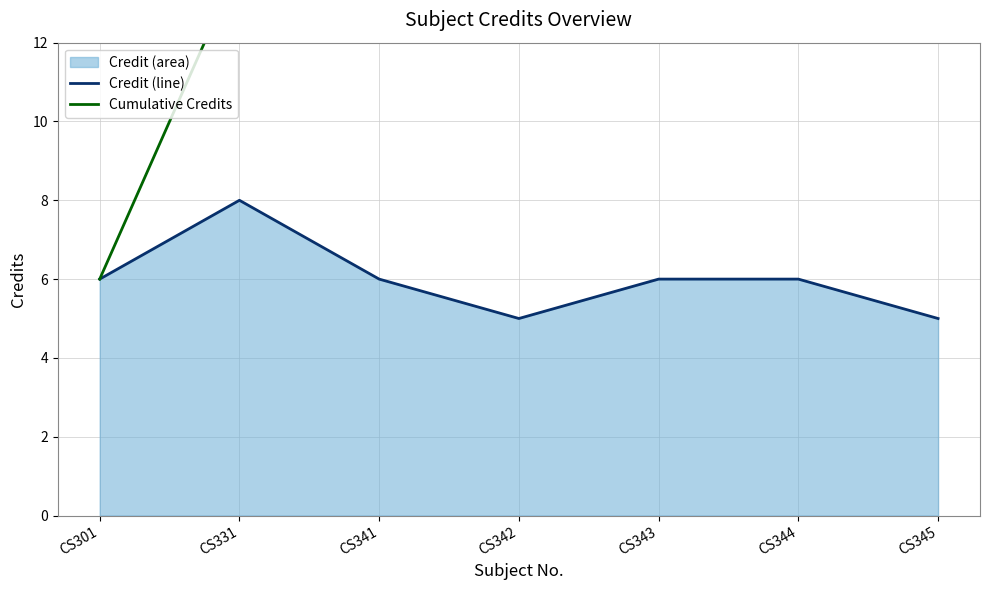

What is the value of the Cumulative Credits point at the 5th from the left?

31